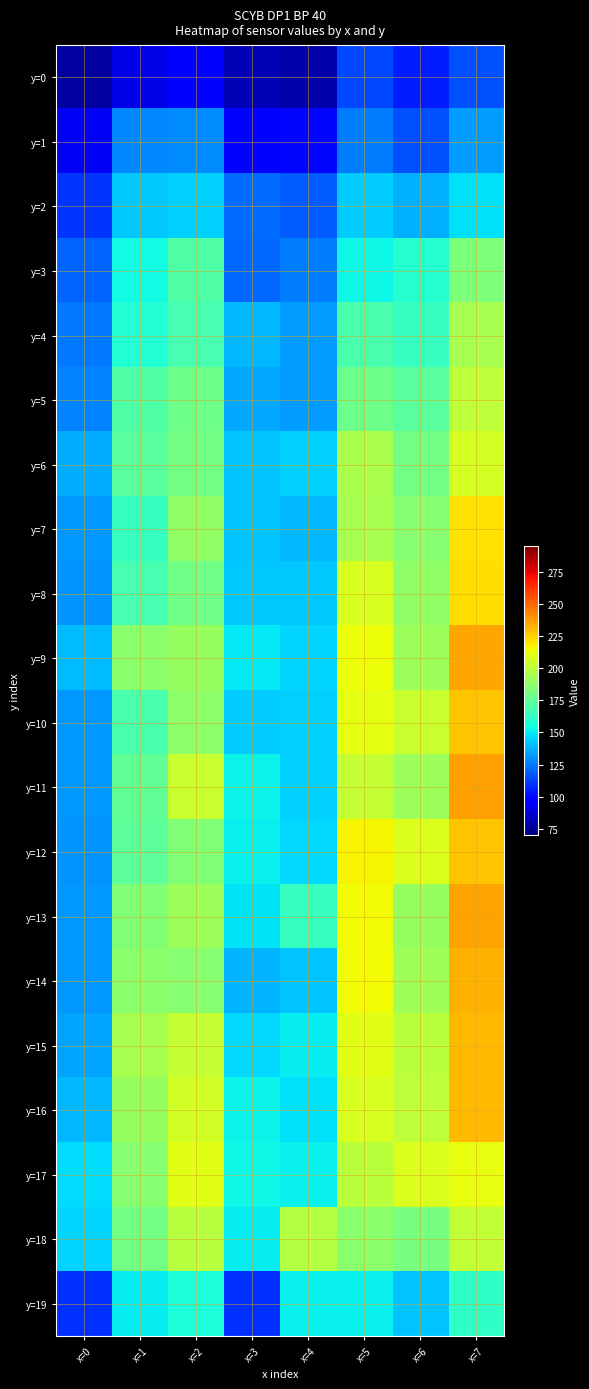

Reading left to right, list all the values displayed in this chart.

y=0: x=0=76.3	x=1=90.5	x=2=95.8	x=3=80.8	x=4=79.4	x=5=114.7	x=6=104.8	x=7=116.2
y=1: x=0=93.2	x=1=128.7	x=2=129.7	x=3=95.8	x=4=99.4	x=5=125.5	x=6=116.5	x=7=132.5
y=2: x=0=110.0	x=1=142.4	x=2=144.1	x=3=122.5	x=4=119.0	x=5=143.1	x=6=137.6	x=7=147.6
y=3: x=0=120.3	x=1=154.0	x=2=170.5	x=3=121.7	x=4=125.6	x=5=152.9	x=6=158.9	x=7=182.9
y=4: x=0=124.5	x=1=158.0	x=2=167.9	x=3=139.1	x=4=132.7	x=5=169.2	x=6=163.3	x=7=194.6
y=5: x=0=127.4	x=1=170.9	x=2=179.0	x=3=135.3	x=4=132.5	x=5=178.1	x=6=173.2	x=7=200.1
y=6: x=0=136.7	x=1=173.0	x=2=180.2	x=3=141.3	x=4=143.8	x=5=194.9	x=6=180.1	x=7=206.6
y=7: x=0=131.6	x=1=163.8	x=2=187.8	x=3=141.5	x=4=139.2	x=5=194.7	x=6=185.7	x=7=221.1
y=8: x=0=130.7	x=1=167.7	x=2=179.3	x=3=142.9	x=4=142.4	x=5=207.2	x=6=188.4	x=7=221.8
y=9: x=0=139.6	x=1=186.7	x=2=189.8	x=3=149.2	x=4=145.0	x=5=213.5	x=6=192.2	x=7=235.1
y=10: x=0=131.8	x=1=168.6	x=2=187.2	x=3=143.5	x=4=144.0	x=5=211.5	x=6=203.1	x=7=227.5
y=11: x=0=131.6	x=1=174.8	x=2=202.9	x=3=152.5	x=4=144.1	x=5=202.6	x=6=191.4	x=7=236.6
y=12: x=0=131.2	x=1=173.8	x=2=183.7	x=3=150.9	x=4=146.4	x=5=215.9	x=6=208.2	x=7=227.3
y=13: x=0=132.2	x=1=183.9	x=2=191.5	x=3=148.5	x=4=163.5	x=5=214.4	x=6=190.2	x=7=235.2
y=14: x=0=131.7	x=1=186.3	x=2=185.9	x=3=138.2	x=4=141.8	x=5=215.0	x=6=192.8	x=7=232.1
y=15: x=0=134.4	x=1=193.9	x=2=202.5	x=3=145.7	x=4=150.7	x=5=210.2	x=6=199.9	x=7=230.6
y=16: x=0=138.7	x=1=190.0	x=2=206.1	x=3=152.1	x=4=148.0	x=5=207.3	x=6=200.8	x=7=230.2
y=17: x=0=146.9	x=1=185.6	x=2=209.8	x=3=153.4	x=4=151.0	x=5=199.5	x=6=208.8	x=7=212.0
y=18: x=0=144.7	x=1=180.2	x=2=198.4	x=3=150.5	x=4=197.6	x=5=186.5	x=6=181.3	x=7=201.6
y=19: x=0=109.3	x=1=150.8	x=2=156.7	x=3=109.5	x=4=151.1	x=5=151.6	x=6=141.9	x=7=161.8